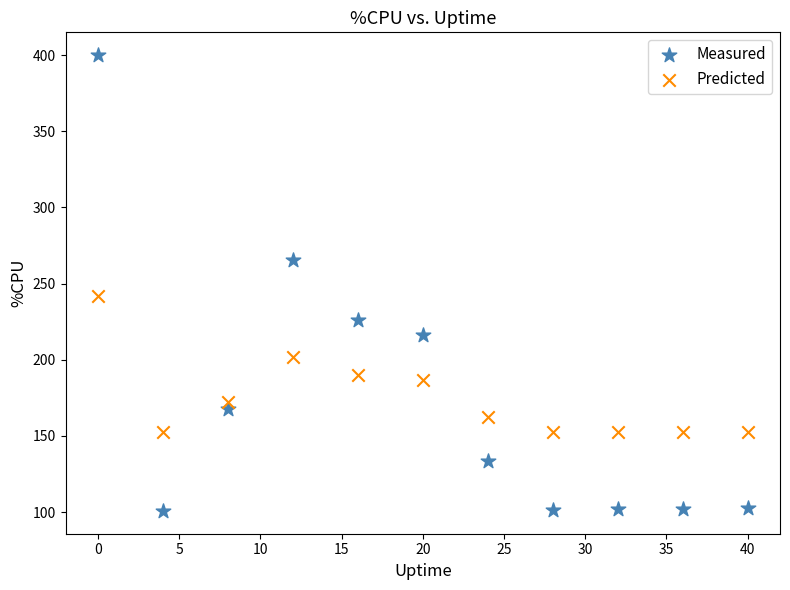

What is the X range (max minus min) for the scatter plot?

40.0